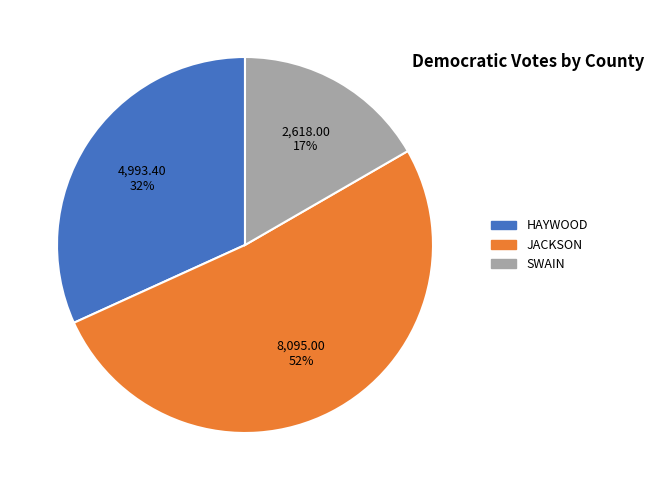

What is the largest slice in the pie chart?

JACKSON